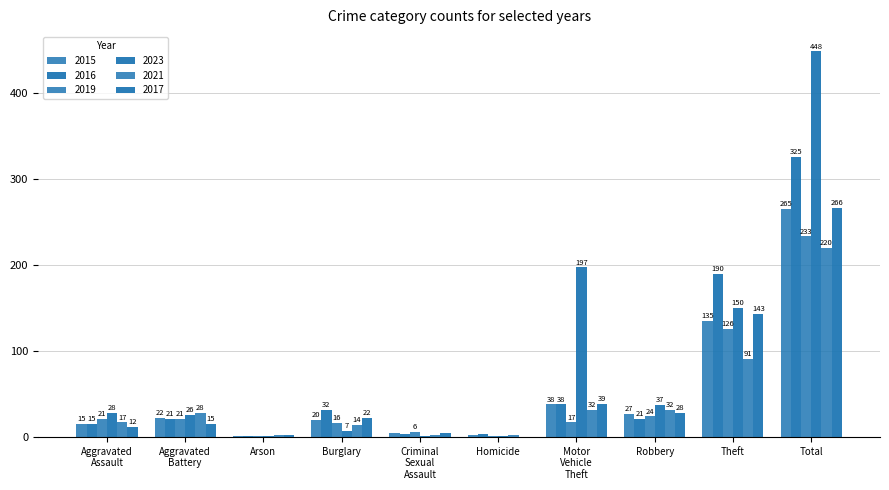

Does the chart contain stacked bars?

No